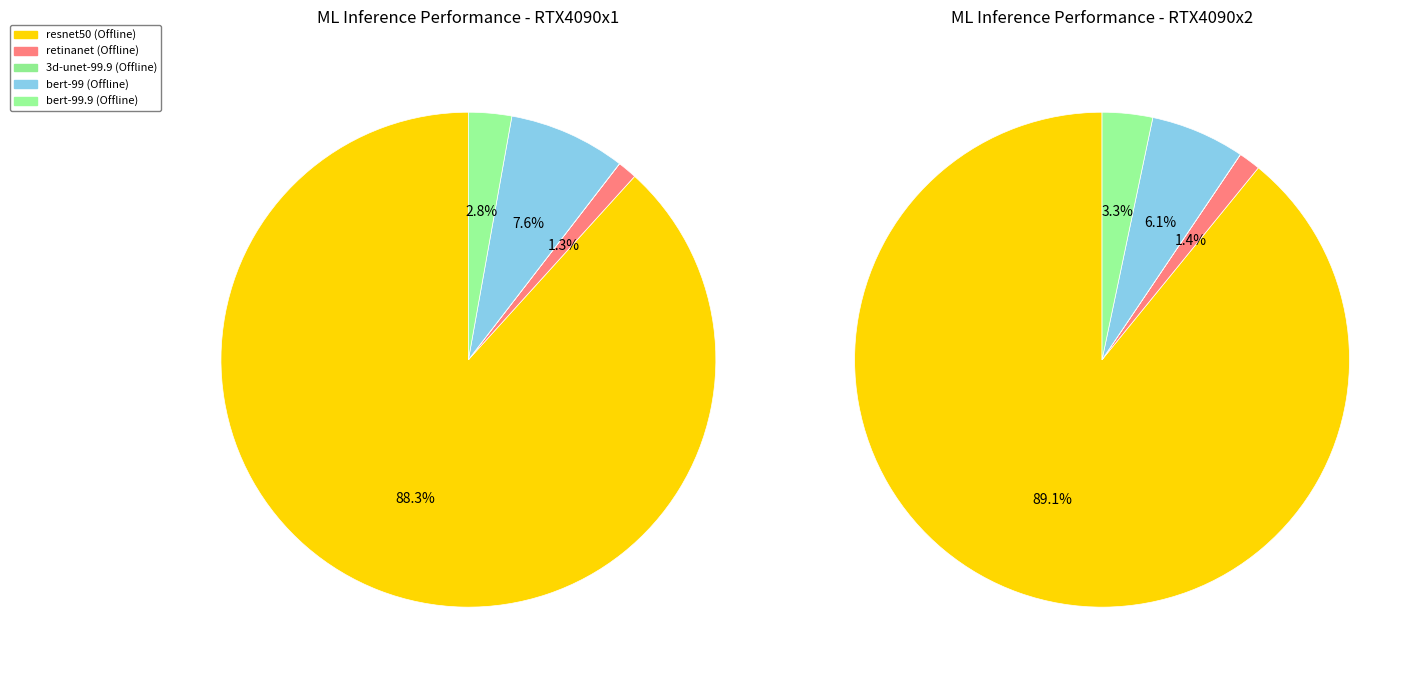

What percentage do RTX4090x2 and RTX4090x1 together represent?

100.0%